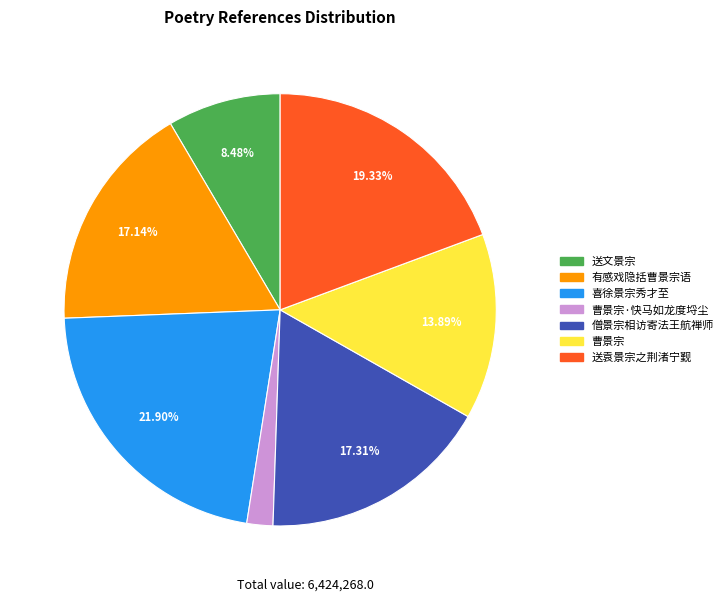

Do 喜徐景宗秀才至 and 送文景宗 together represent more than half of the pie?

No